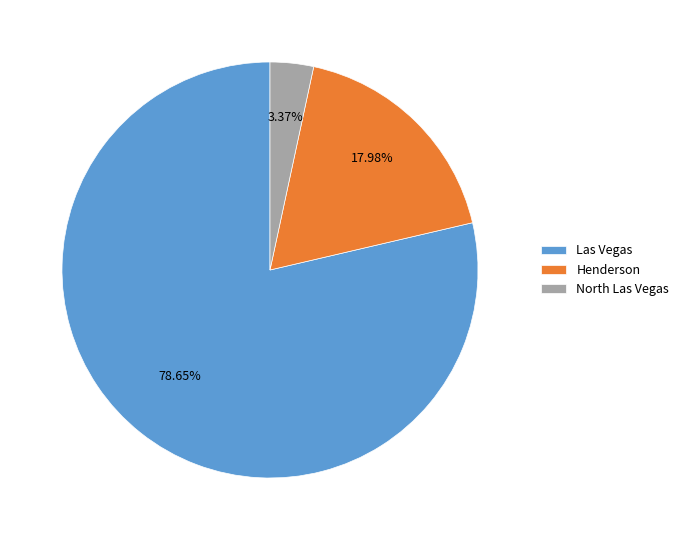

How many segments does this pie chart have?

3